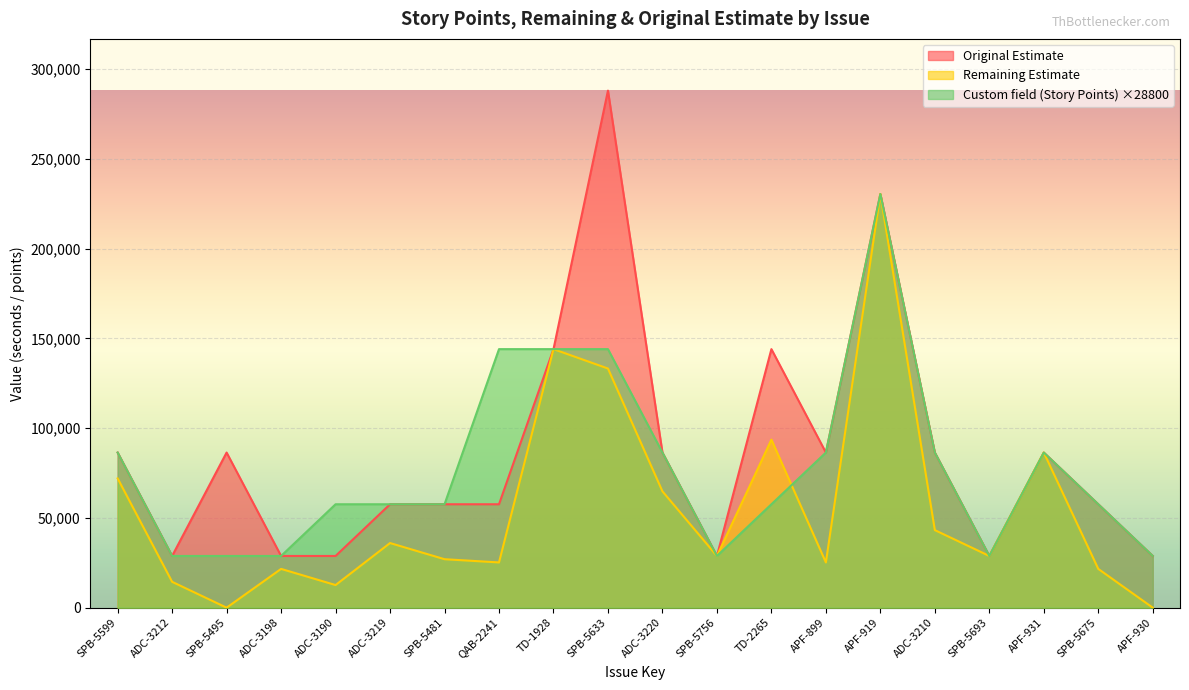

Reading left to right, transcribe all the data shown in this chart.

Custom field (Story Points): SPB-5599=86400	ADC-3212=28800	SPB-5495=28800	ADC-3198=28800	ADC-3190=57600	ADC-3219=57600	SPB-5481=57600	QAB-2241=144000	TD-1928=144000	SPB-5633=144000	ADC-3220=86400	SPB-5756=28800	TD-2265=57600	APF-899=86400	APF-919=230400	ADC-3210=86400	SPB-5693=28800	APF-931=86400	SPB-5675=57600	APF-930=28800
Remaining Estimate: SPB-5599=72000	ADC-3212=14400	SPB-5495=0	ADC-3198=21600	ADC-3190=12600	ADC-3219=36000	SPB-5481=27000	QAB-2241=25200	TD-1928=144000	SPB-5633=133200	ADC-3220=64800	SPB-5756=28800	TD-2265=93600	APF-899=25200	APF-919=230400	ADC-3210=43200	SPB-5693=28800	APF-931=86400	SPB-5675=21600	APF-930=0
Original Estimate: SPB-5599=86400	ADC-3212=28800	SPB-5495=86400	ADC-3198=28800	ADC-3190=28800	ADC-3219=57600	SPB-5481=57600	QAB-2241=57600	TD-1928=144000	SPB-5633=288000	ADC-3220=86400	SPB-5756=28800	TD-2265=144000	APF-899=86400	APF-919=230400	ADC-3210=86400	SPB-5693=28800	APF-931=86400	SPB-5675=57600	APF-930=28800